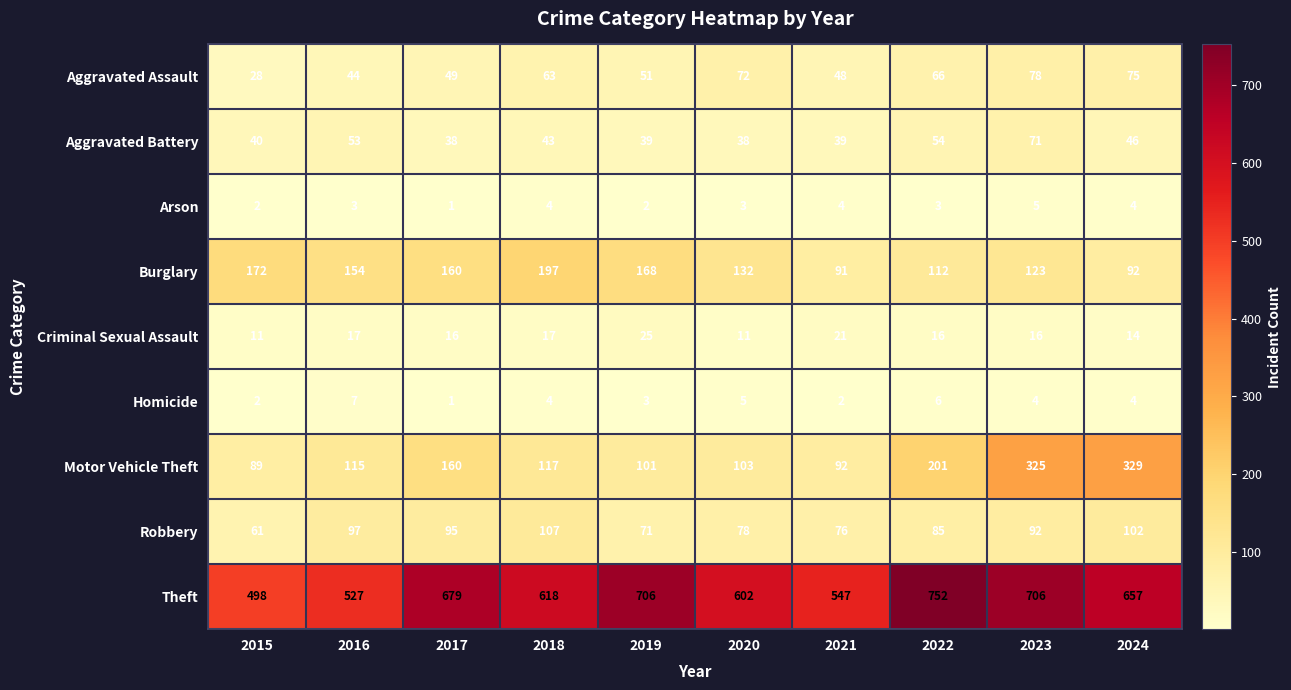

Where does the Aggravated Battery series first go above 43?

2016